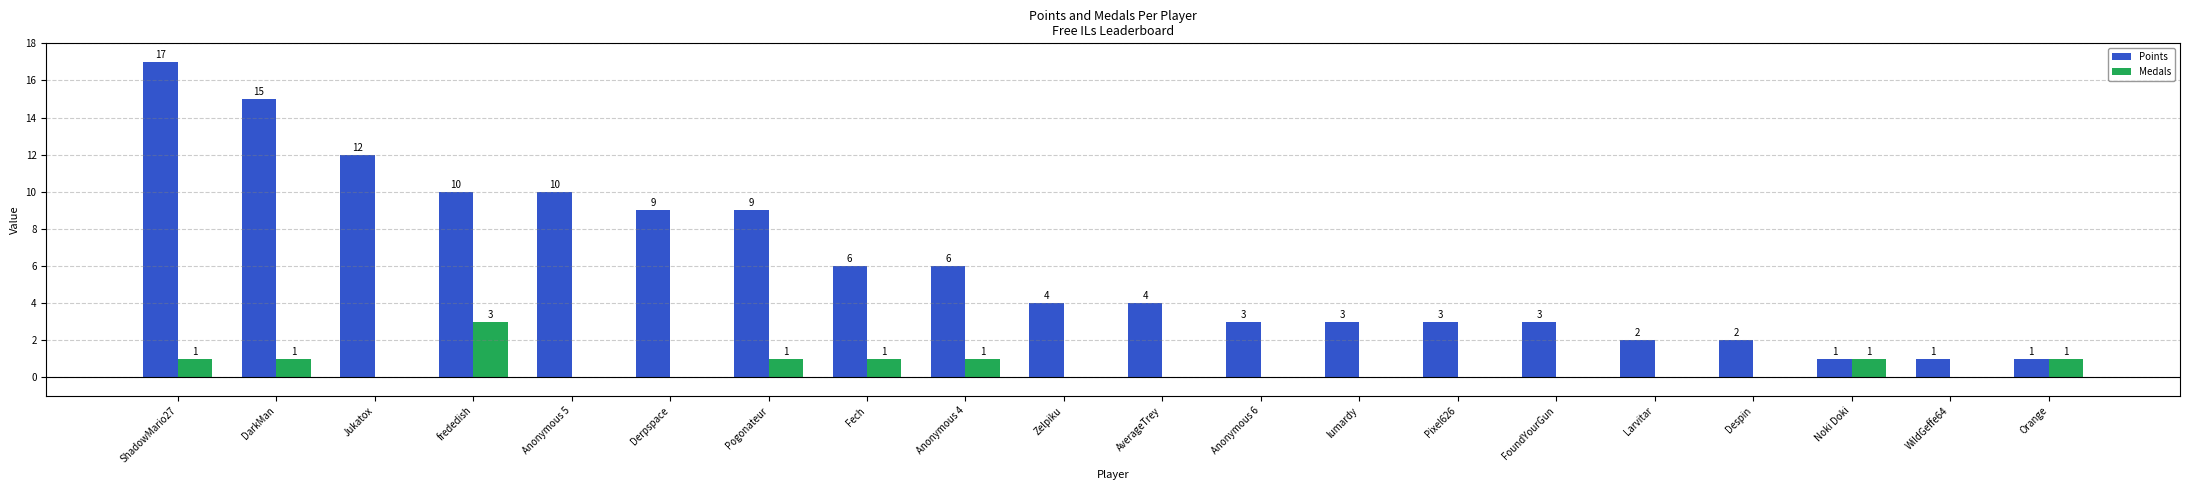

What is the sum of the Points values at Anonymous 5 and Anonymous 4?

16